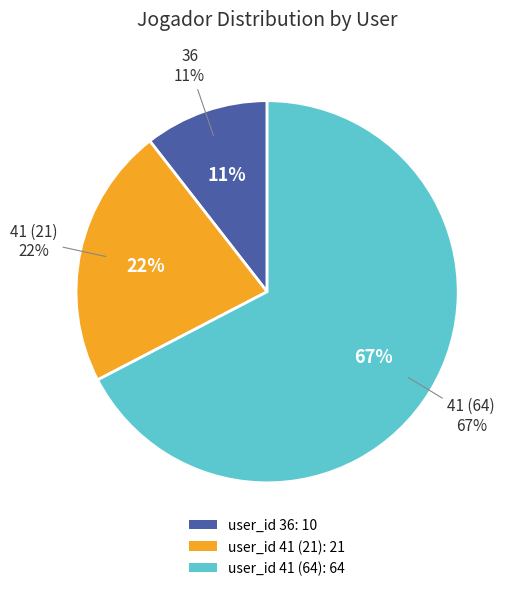

What portion of the pie excludes 41 (64)?

32.6%